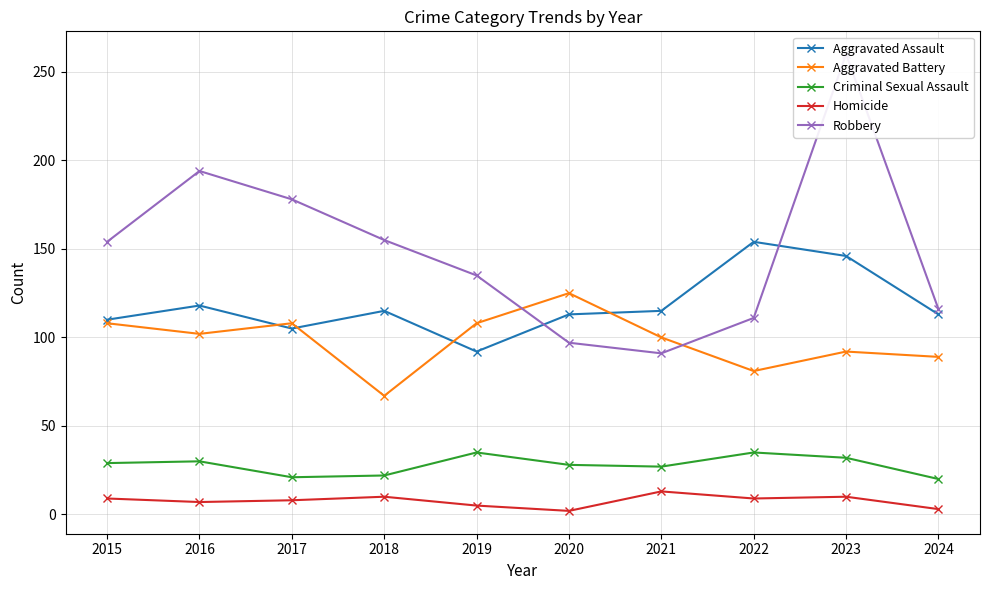

Which series has the largest range (max minus min)?

Robbery